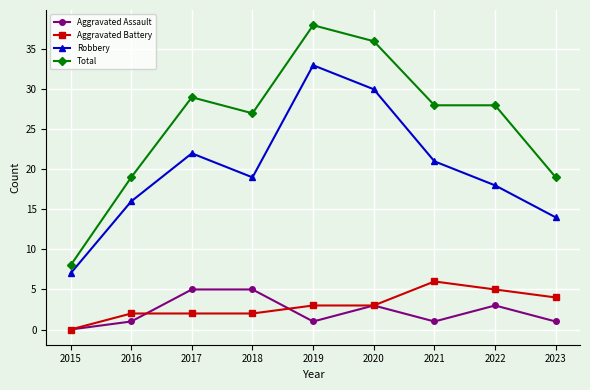

What is the total value across all series at 2018?

53